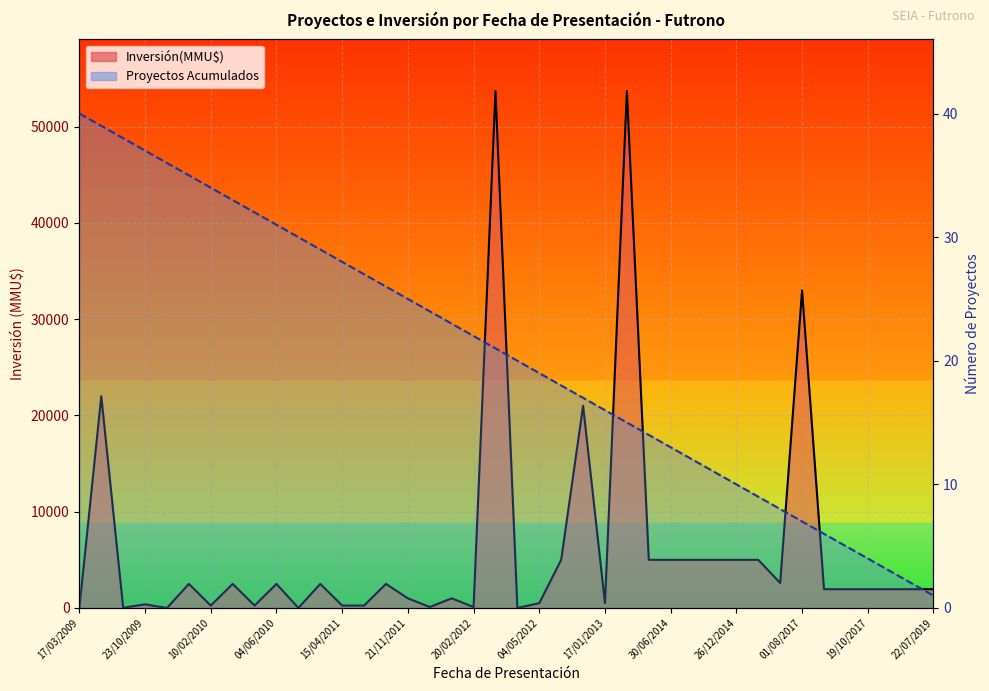

What is the difference between the second highest and minimum values in the Inversión(MMU$) línea series?

53700